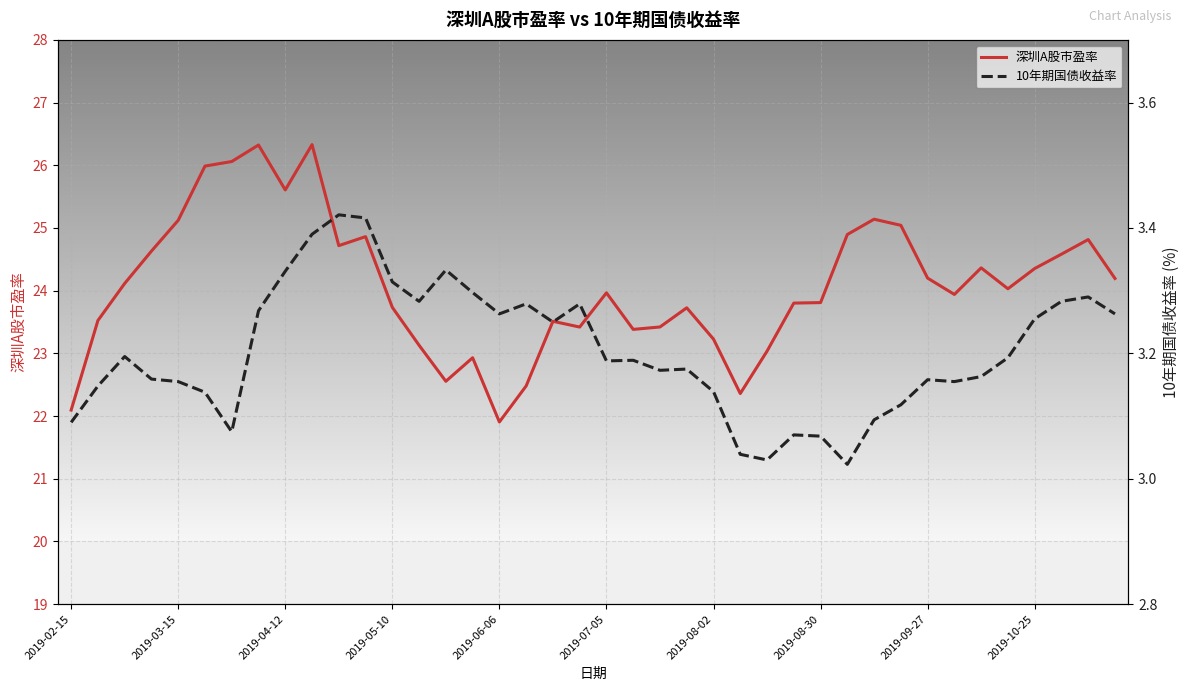

Reading left to right, transcribe all the data shown in this chart.

深圳A股市盈率: 22.1	23.5	24.1	24.6	25.1	26.0	26.1	26.3	25.6	26.3	24.7	24.9	23.7	23.1	22.6	22.9	21.9	22.5	23.5	23.4	24.0	23.4	23.4	23.7	23.2	22.4	23.0	23.8	23.8	24.9	25.1	25.0	24.2	23.9	24.4	24.0	24.4	24.6	24.8	24.2
10年期国债收益率: 3.1	3.1	3.2	3.2	3.2	3.1	3.1	3.3	3.3	3.4	3.4	3.4	3.3	3.3	3.3	3.3	3.3	3.3	3.2	3.3	3.2	3.2	3.2	3.2	3.1	3.0	3.0	3.1	3.1	3.0	3.1	3.1	3.2	3.2	3.2	3.2	3.3	3.3	3.3	3.3